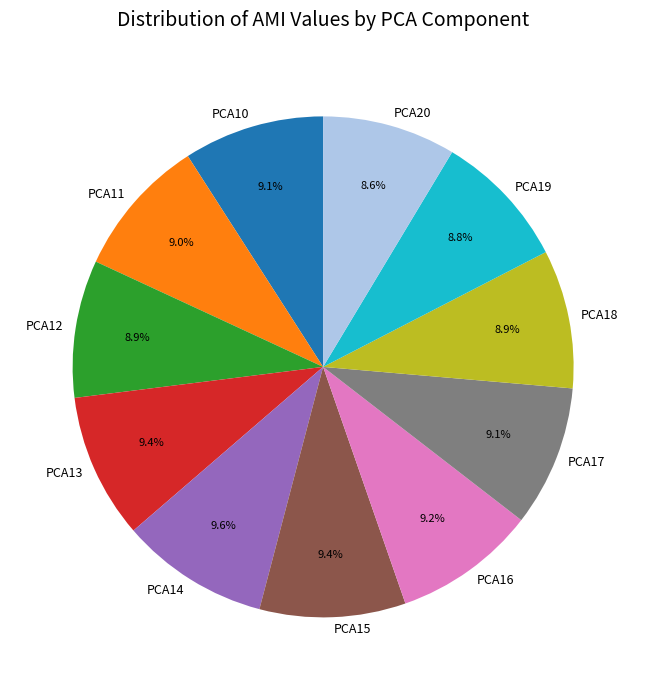

Is the sum of PCA16 and PCA13 greater than half?

No